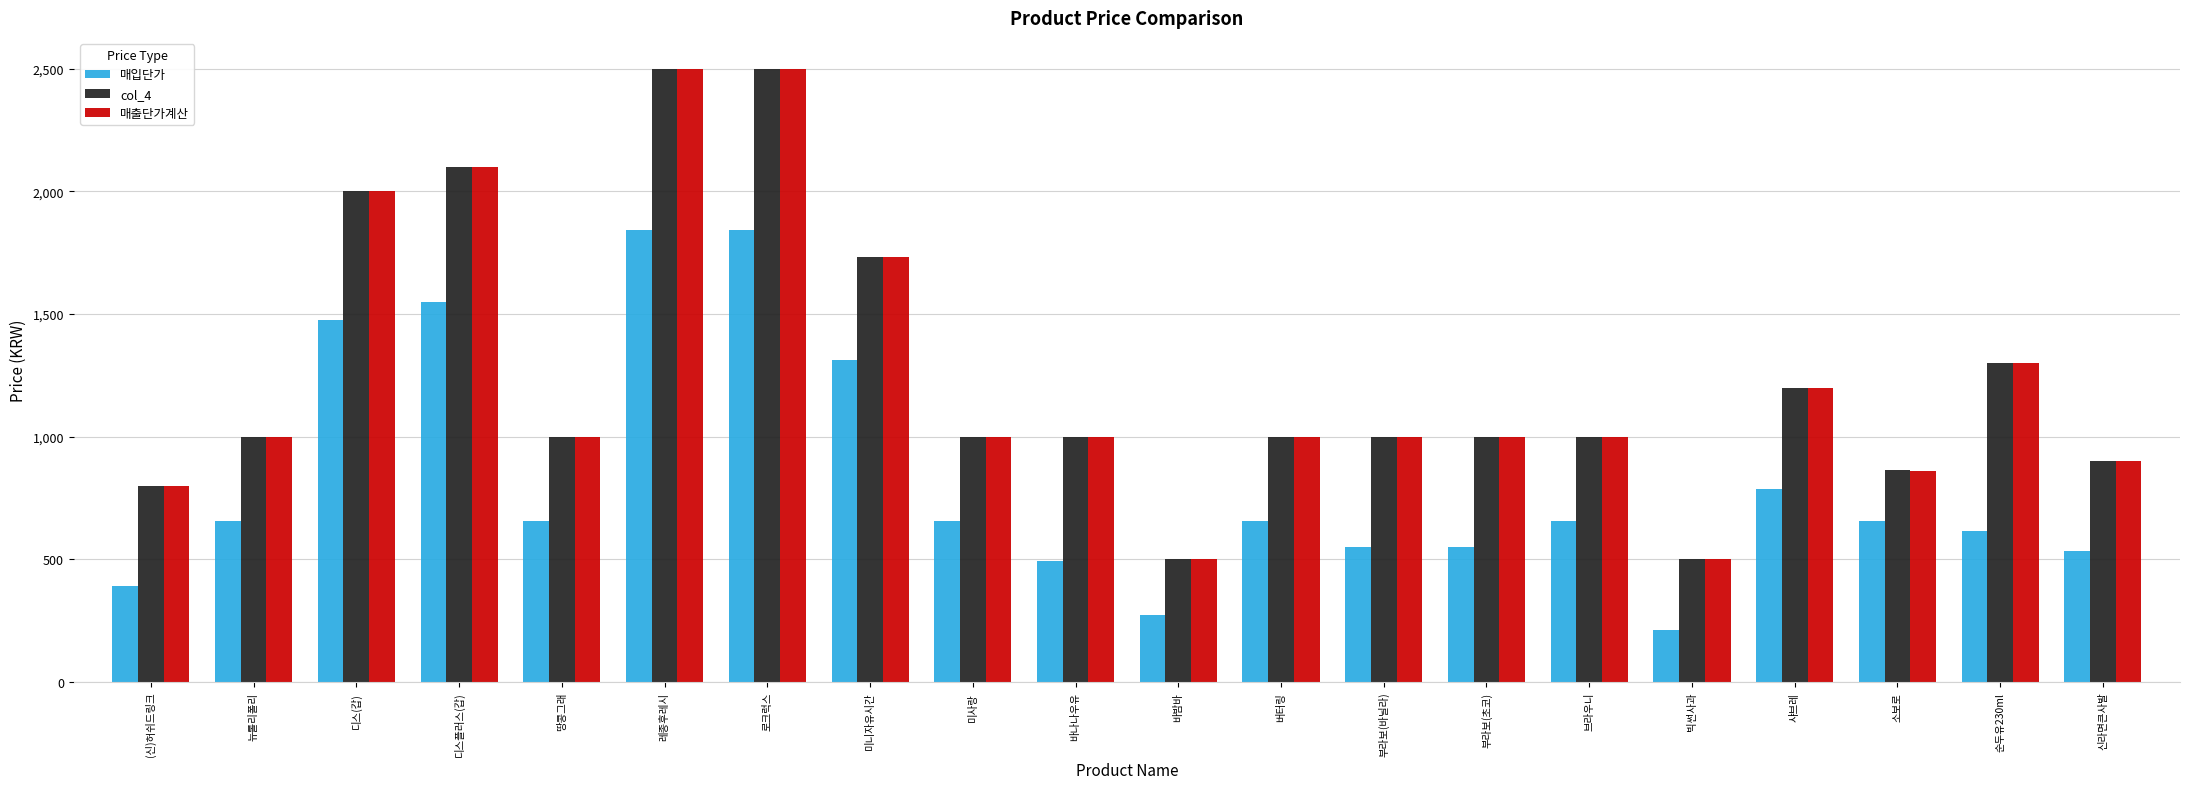

What position from the right is 브라우니?

6